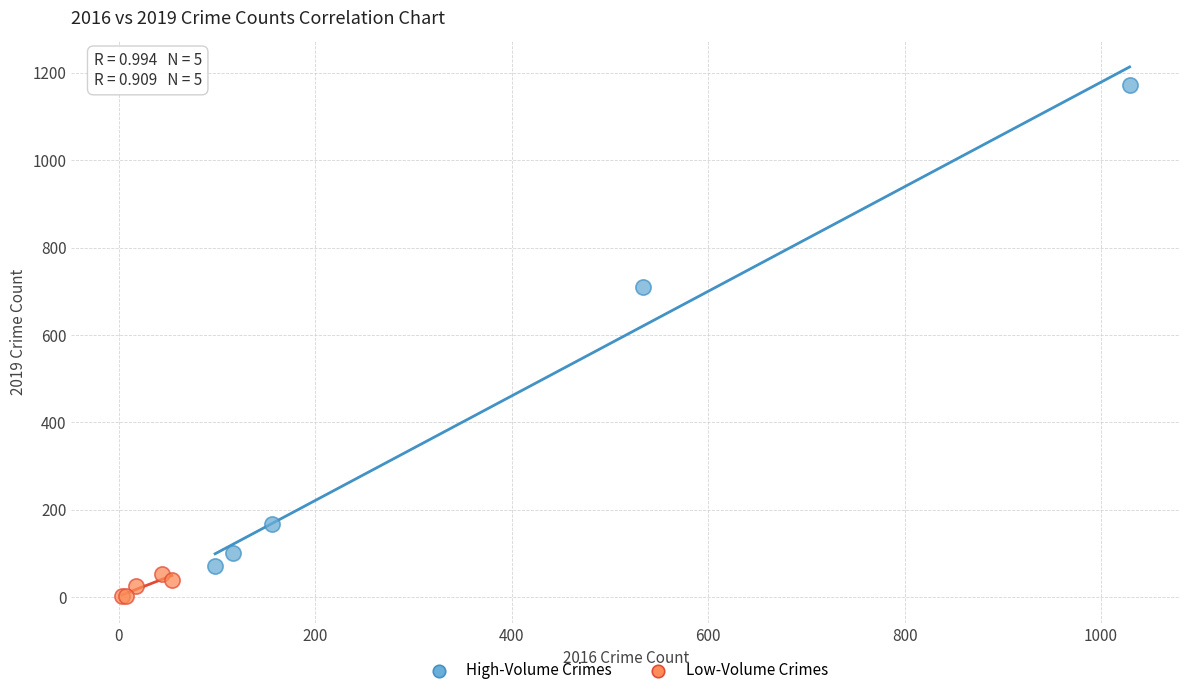

Which series reaches the minimum Y coordinate?

Low-Volume Crimes